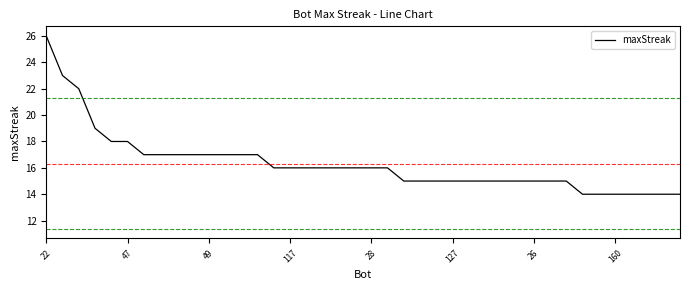

What is the difference between the maximum and minimum values?

12